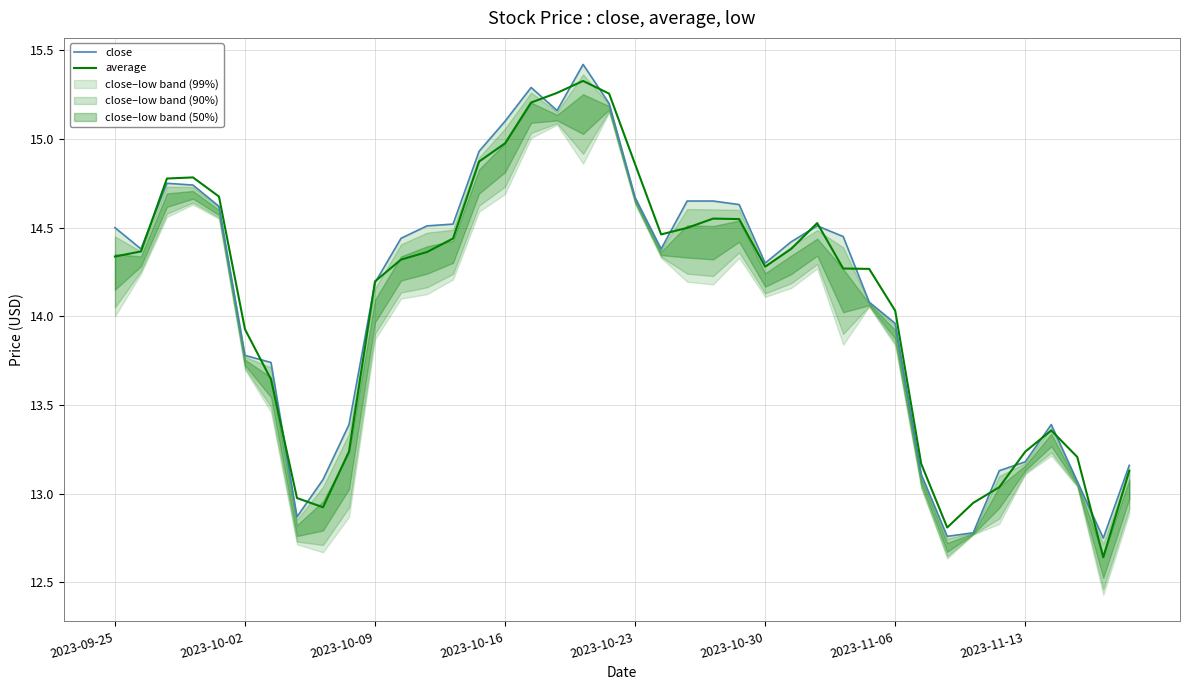

Between 2023-10-23 and 16, which series saw the biggest shift?

close